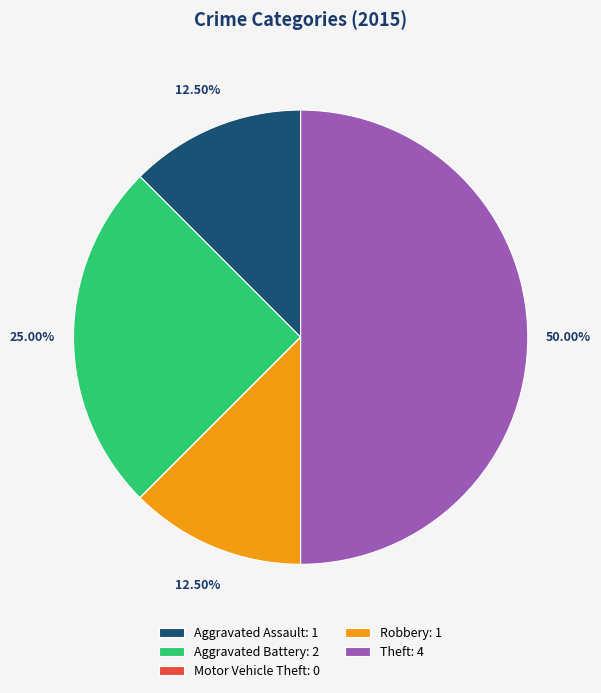

Is the sum of Aggravated Battery and Robbery greater than half?

No